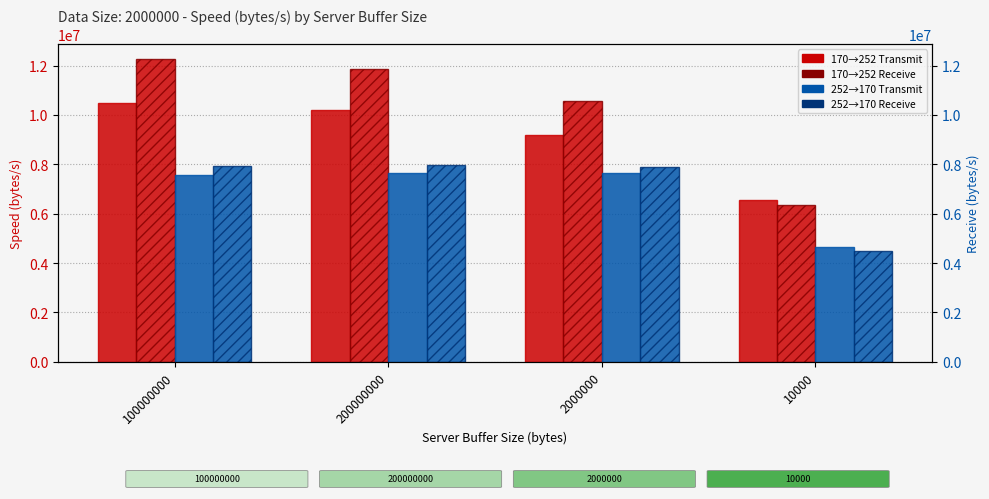

What is the lowest value of the 252to170_Receive series?

4483299.7